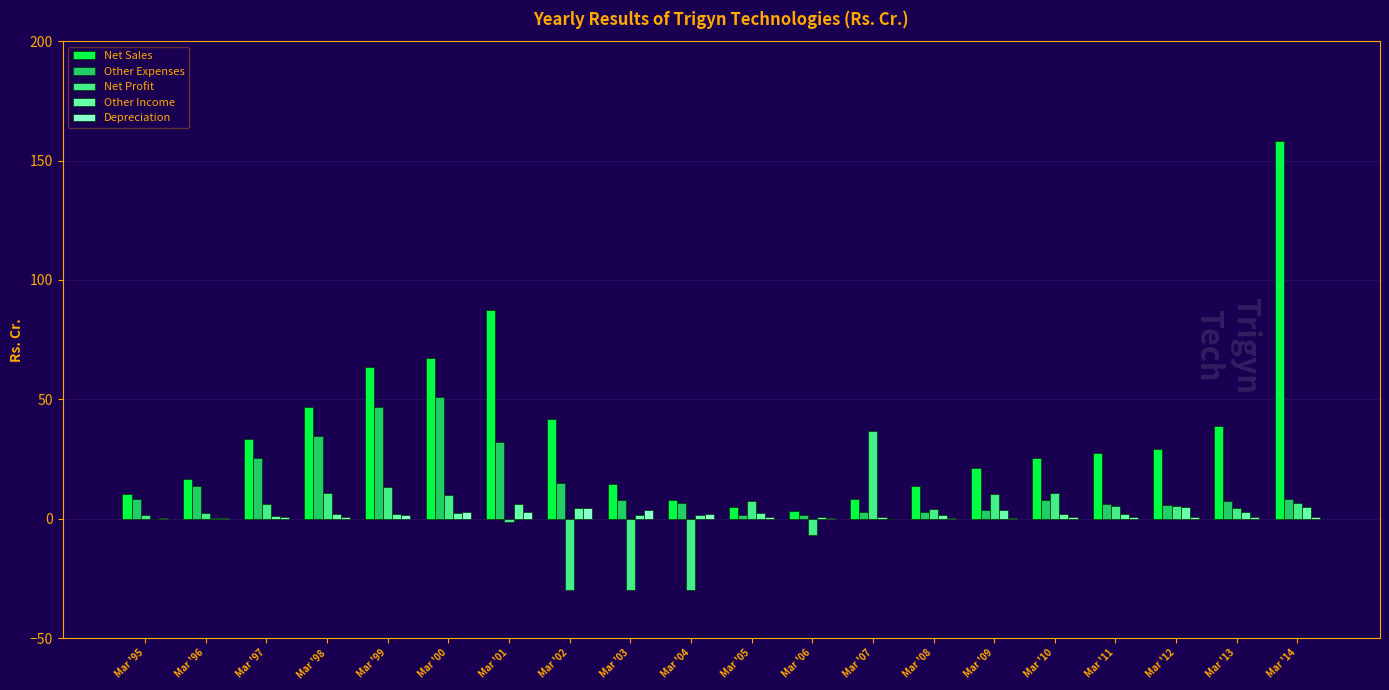

Which series has the largest total across all categories?

Net Sales